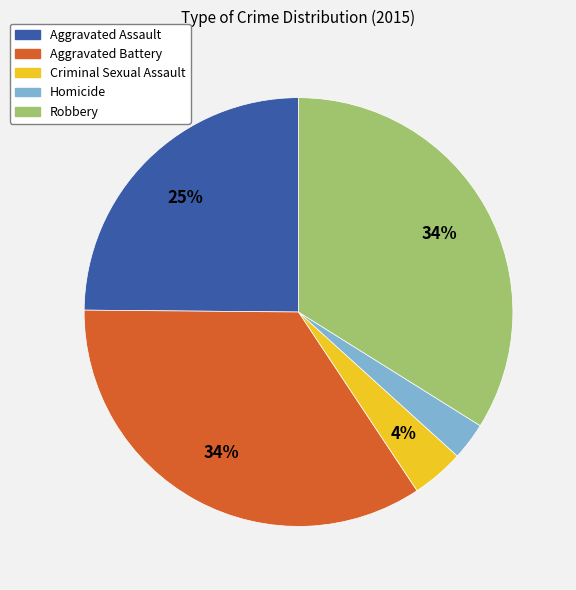

What is the smallest slice in the pie chart?

Homicide